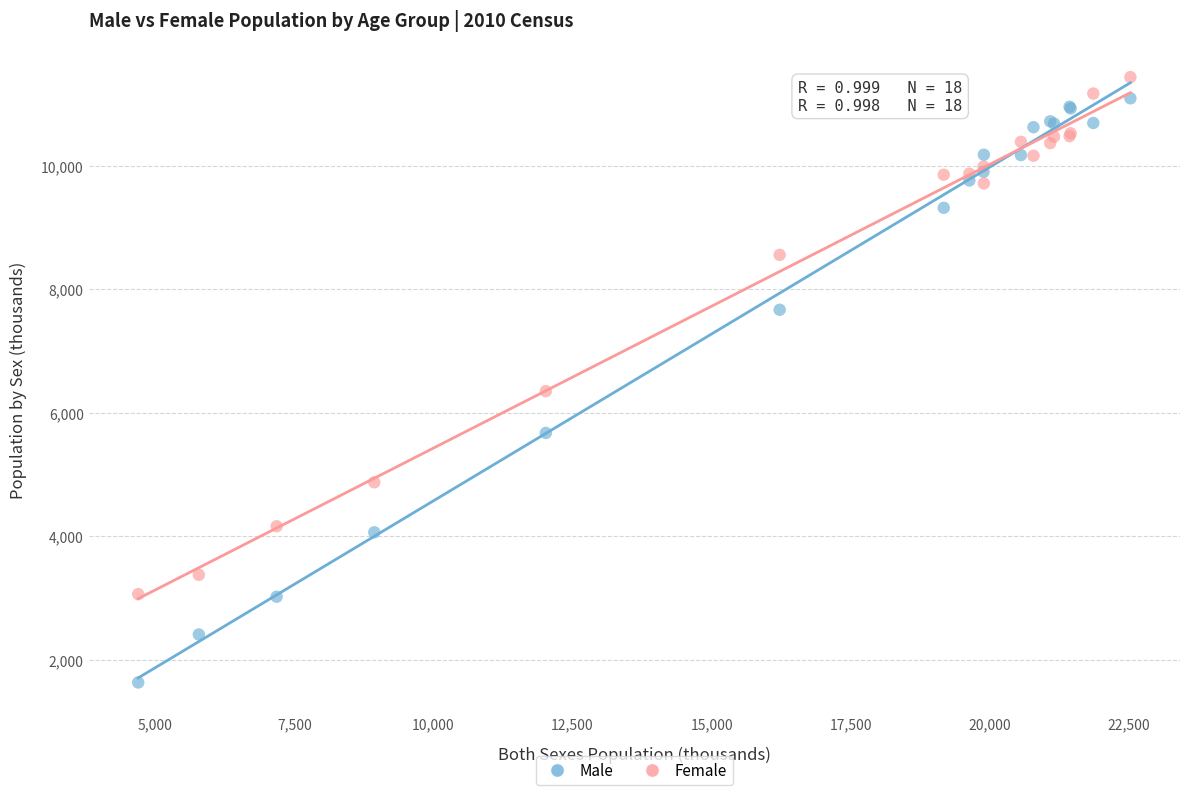

What are all the series names shown in the legend?

Male, Female